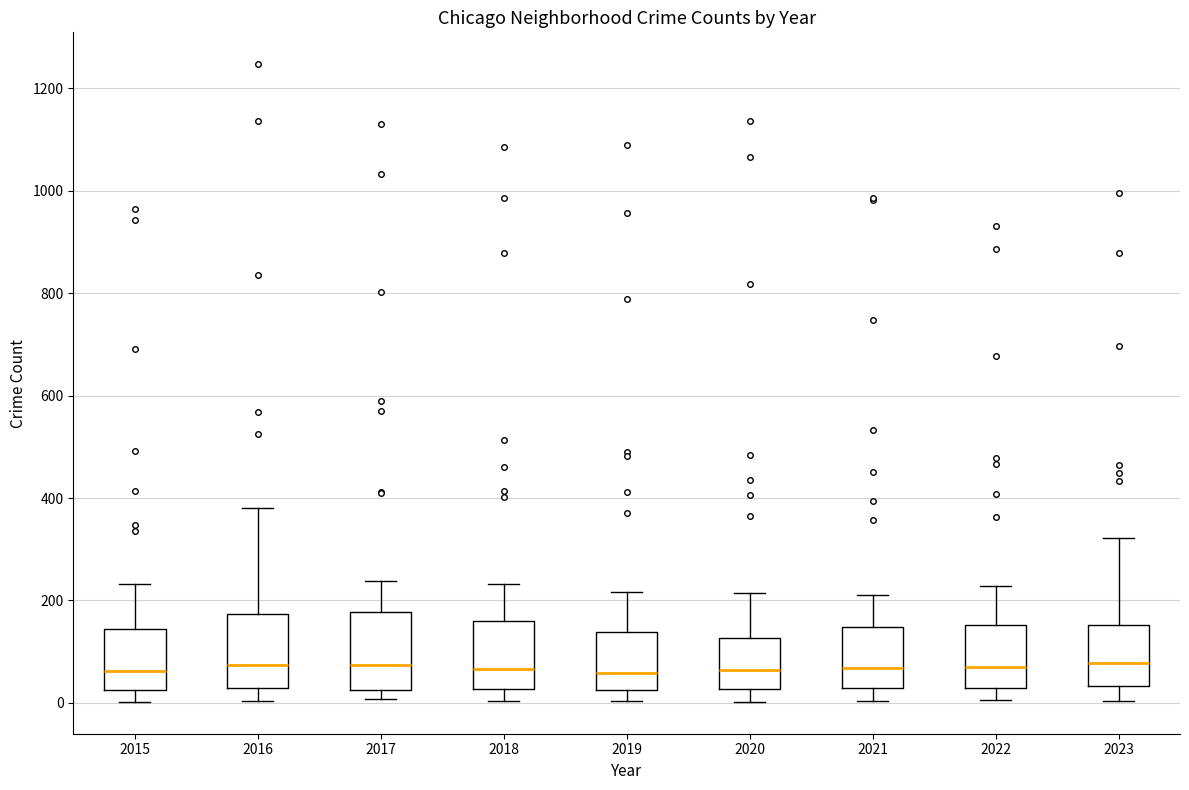

Where is the lower edge of the box at x = 2017 on the y-axis? The values are not printed on the chart, so give them approximately, as read against the axis.

20